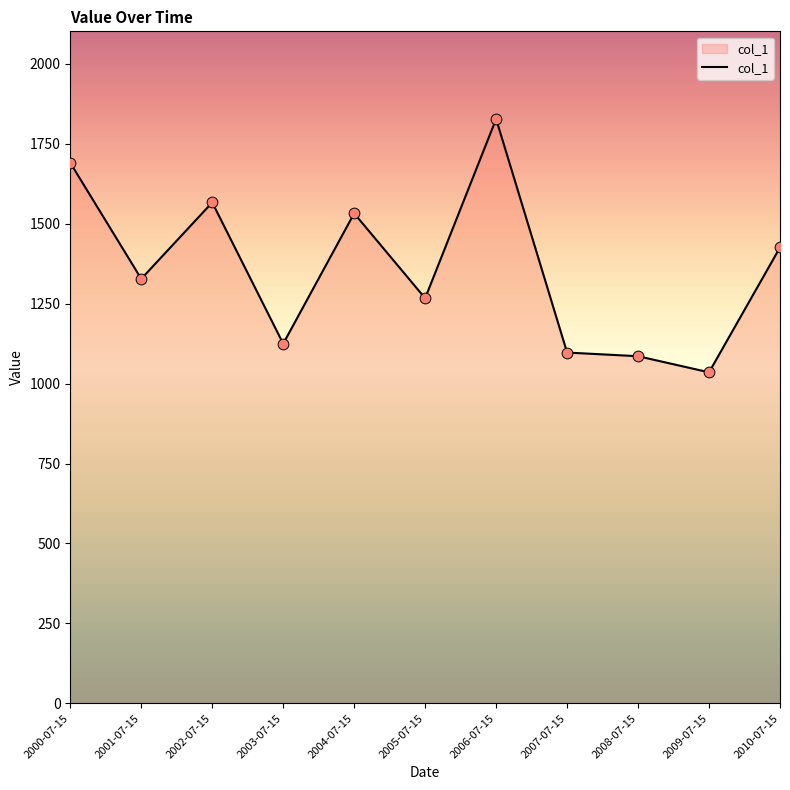

What is the ratio of the value at 2009-07-15 to the value at 2003-07-15?

0.9